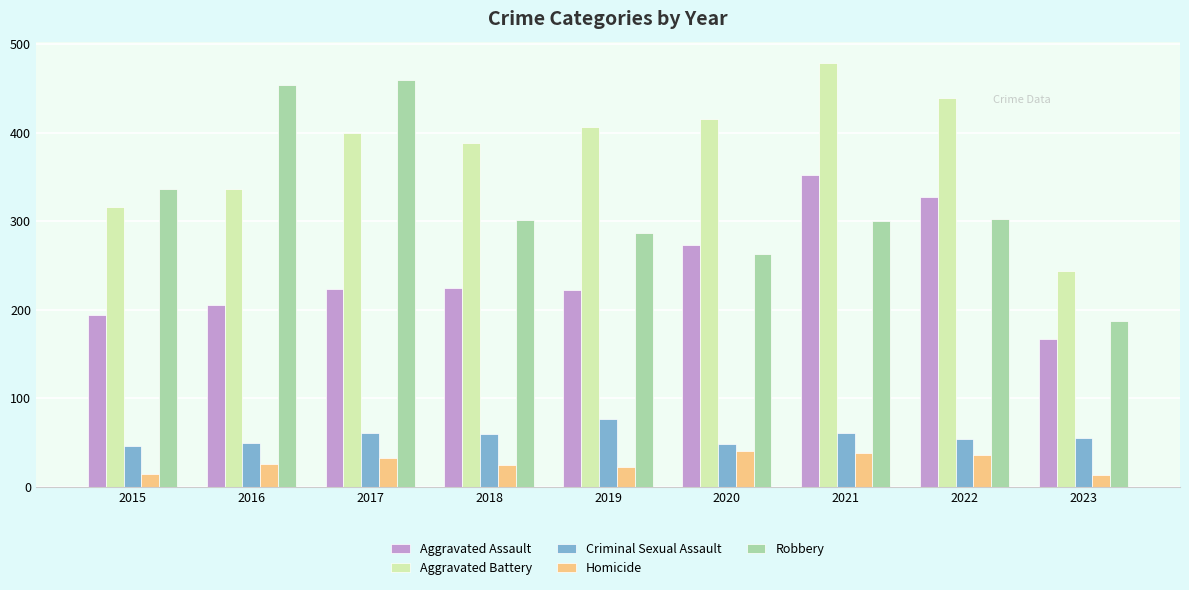

Read the Criminal Sexual Assault value at 2022.

54